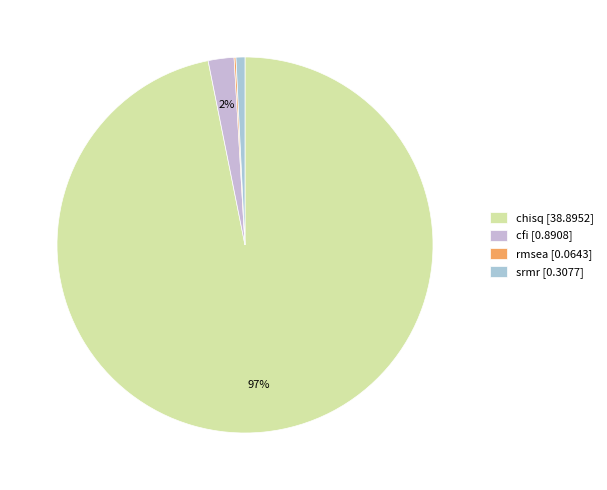

What is the change in value from cfi to srmr?

-0.6